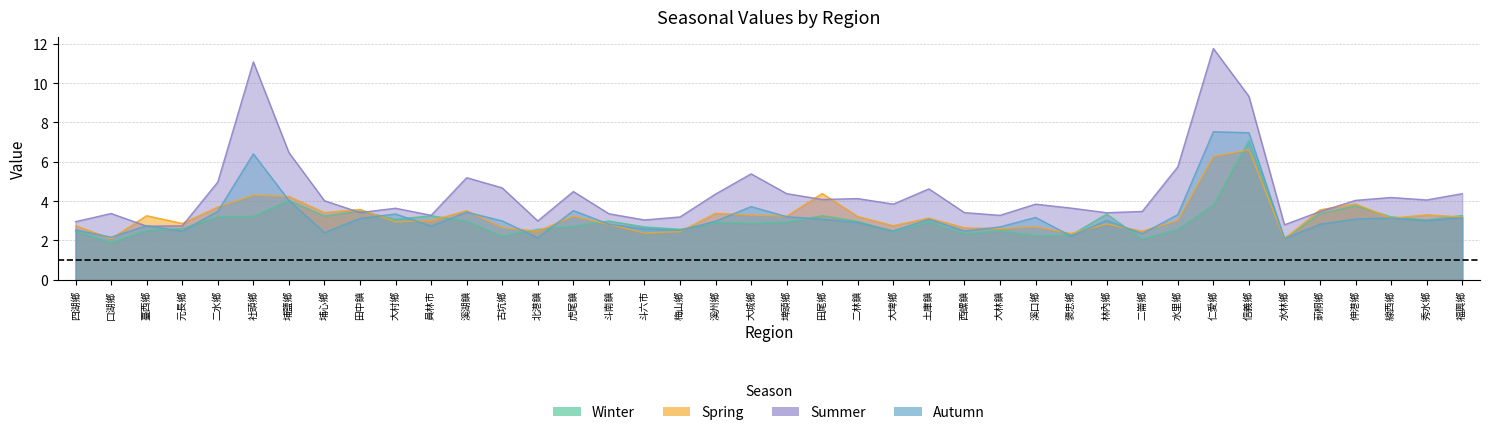

Reading left to right, what are all the values shown in this chart?

winter: 四湖鄉=2.5	口湖鄉=1.9	臺西鄉=2.5	元長鄉=2.6	二水鄉=3.2	社頭鄉=3.2	埔鹽鄉=4.0	埔心鄉=3.2	田中鎮=3.5	大村鄉=3.1	員林市=3.3	溪湖鎮=3.0	古坑鄉=2.2	北港鎮=2.6	虎尾鎮=2.7	斗南鎮=3.0	斗六市=2.7	梅山鄉=2.6	溪州鄉=2.9	大城鄉=2.9	埤頭鄉=2.9	田尾鄉=3.3	二林鎮=3.0	大埤鄉=2.4	土庫鎮=2.9	西螺鎮=2.3	大林鎮=2.5	溪口鄉=2.2	褒忠鄉=2.3	林內鄉=3.3	二崙鄉=2.1	水里鄉=2.6	仁愛鄉=3.8	信義鄉=7.1	水林鄉=2.1	莿桐鄉=3.4	伸港鄉=3.8	線西鄉=3.2	秀水鄉=3.0	福興鄉=3.3
spring: 四湖鄉=2.7	口湖鄉=2.1	臺西鄉=3.3	元長鄉=2.9	二水鄉=3.7	社頭鄉=4.3	埔鹽鄉=4.2	埔心鄉=3.4	田中鎮=3.6	大村鄉=2.9	員林市=3.0	溪湖鎮=3.5	古坑鄉=2.7	北港鎮=2.5	虎尾鎮=3.2	斗南鎮=2.8	斗六市=2.4	梅山鄉=2.4	溪州鄉=3.4	大城鄉=3.3	埤頭鄉=3.2	田尾鄉=4.4	二林鎮=3.2	大埤鄉=2.7	土庫鎮=3.1	西螺鎮=2.6	大林鎮=2.6	溪口鄉=2.7	褒忠鄉=2.4	林內鄉=2.8	二崙鄉=2.5	水里鄉=3.0	仁愛鄉=6.3	信義鄉=6.6	水林鄉=2.1	莿桐鄉=3.6	伸港鄉=3.9	線西鄉=3.1	秀水鄉=3.3	福興鄉=3.2
summer: 四湖鄉=3.0	口湖鄉=3.4	臺西鄉=2.7	元長鄉=2.7	二水鄉=5.0	社頭鄉=11.1	埔鹽鄉=6.5	埔心鄉=4.0	田中鎮=3.4	大村鄉=3.6	員林市=3.3	溪湖鎮=5.2	古坑鄉=4.7	北港鎮=3.0	虎尾鎮=4.5	斗南鎮=3.4	斗六市=3.0	梅山鄉=3.2	溪州鄉=4.4	大城鄉=5.4	埤頭鄉=4.4	田尾鄉=4.1	二林鎮=4.1	大埤鄉=3.8	土庫鎮=4.6	西螺鎮=3.4	大林鎮=3.3	溪口鄉=3.8	褒忠鄉=3.6	林內鄉=3.4	二崙鄉=3.5	水里鄉=5.7	仁愛鄉=11.8	信義鄉=9.3	水林鄉=2.8	莿桐鄉=3.5	伸港鄉=4.0	線西鄉=4.2	秀水鄉=4.1	福興鄉=4.4
autumn: 四湖鄉=2.5	口湖鄉=2.2	臺西鄉=2.7	元長鄉=2.5	二水鄉=3.5	社頭鄉=6.4	埔鹽鄉=4.0	埔心鄉=2.4	田中鎮=3.1	大村鄉=3.3	員林市=2.7	溪湖鎮=3.4	古坑鄉=3.0	北港鎮=2.1	虎尾鎮=3.5	斗南鎮=2.8	斗六市=2.6	梅山鄉=2.5	溪州鄉=3.0	大城鄉=3.7	埤頭鄉=3.2	田尾鄉=3.1	二林鎮=2.9	大埤鄉=2.5	土庫鎮=3.1	西螺鎮=2.5	大林鎮=2.7	溪口鄉=3.2	褒忠鄉=2.2	林內鄉=3.0	二崙鄉=2.3	水里鄉=3.3	仁愛鄉=7.5	信義鄉=7.5	水林鄉=2.1	莿桐鄉=2.8	伸港鄉=3.1	線西鄉=3.1	秀水鄉=3.0	福興鄉=3.2